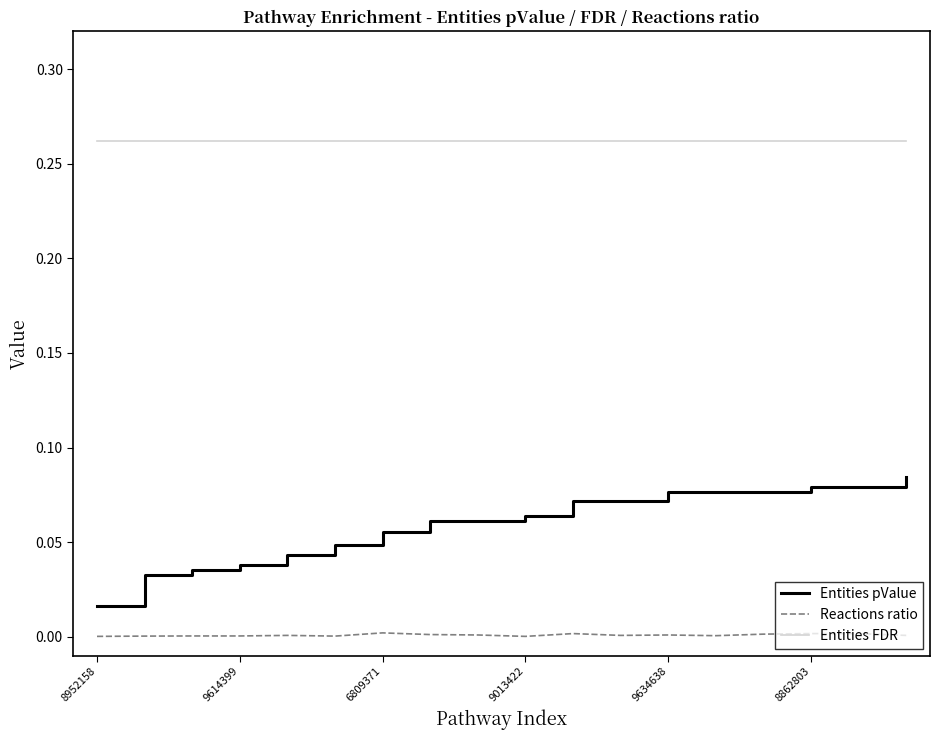

Which series has the largest range (max minus min)?

Entities pValue